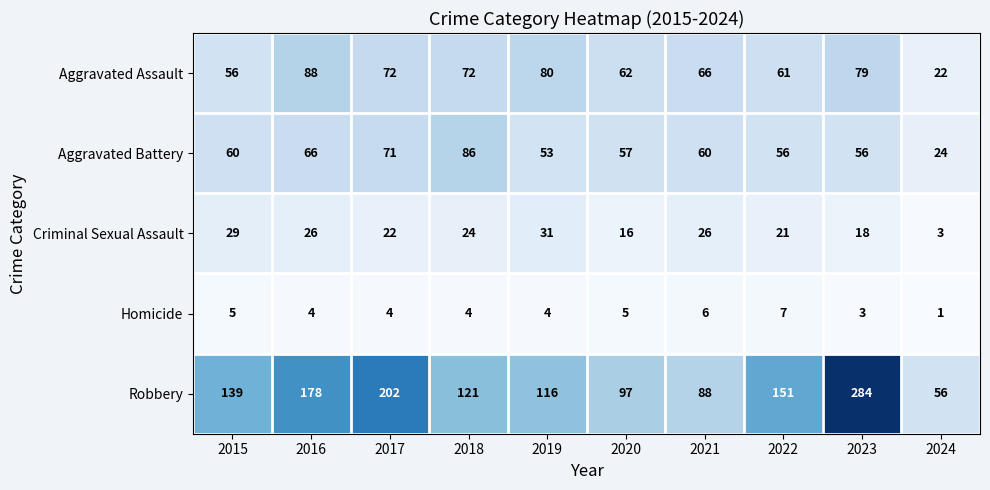

List the series in order of their peak value, highest first.

Robbery, Aggravated Assault, Aggravated Battery, Criminal Sexual Assault, Homicide